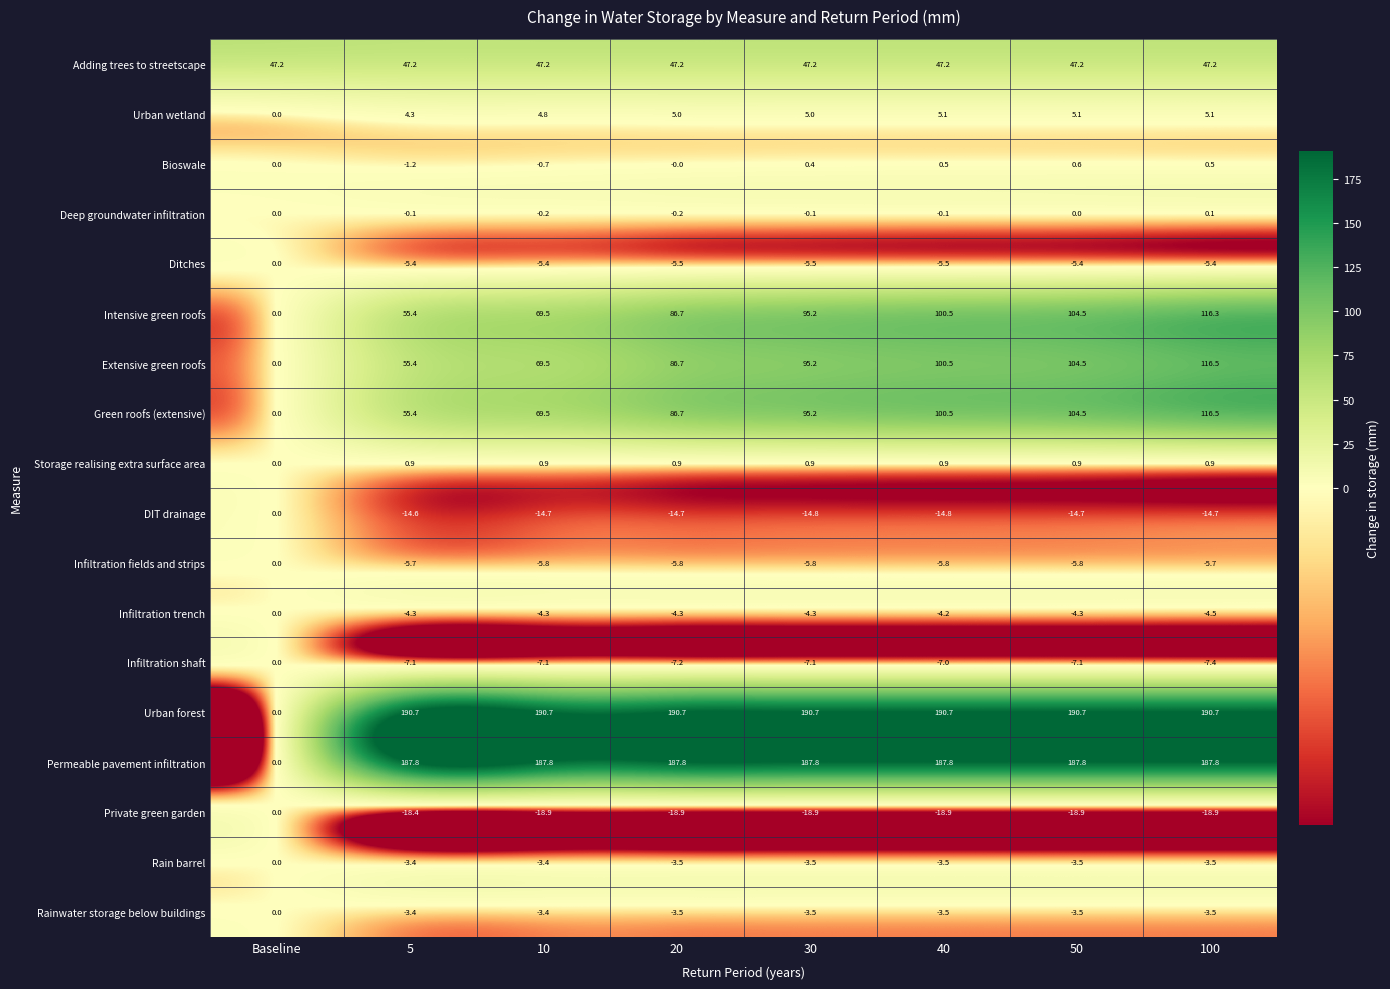

How many data points does each series have?

8